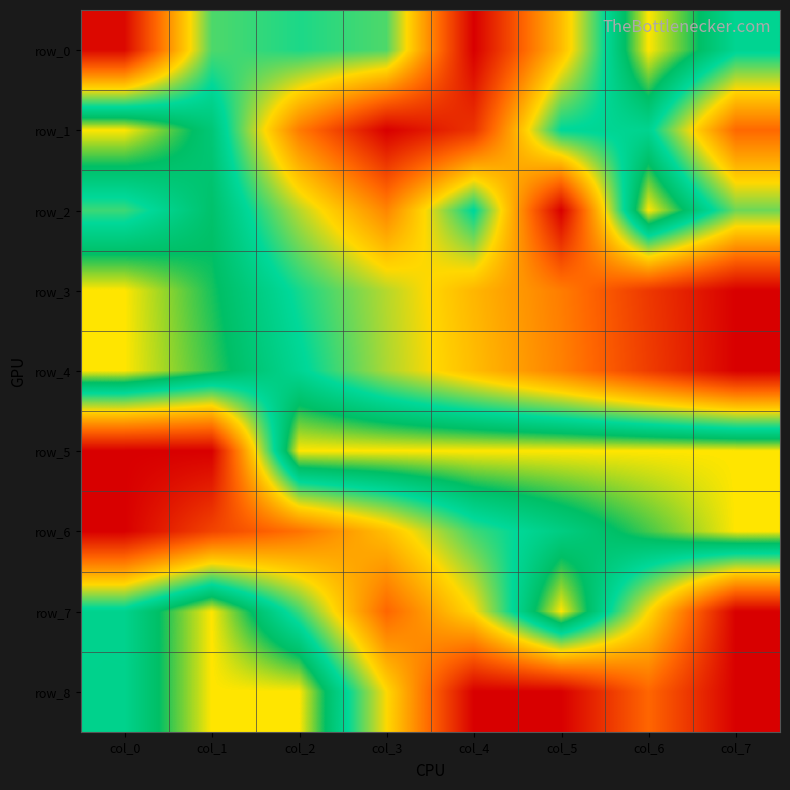

List the labels in order of row_1 value, largest first.

col_0, col_1, col_6, col_5, col_2, col_7, col_4, col_3